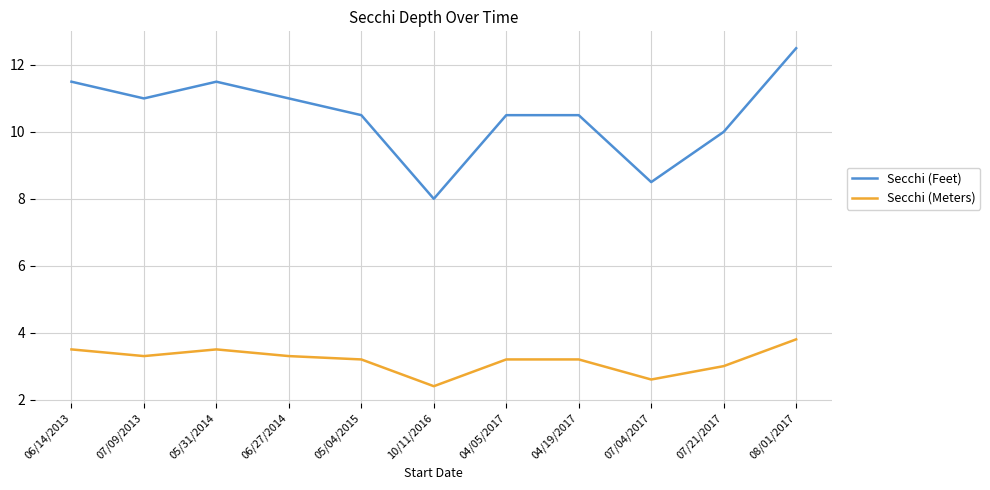

Is it true that Secchi (Feet) equals 15.6 at 06/27/2014?

False